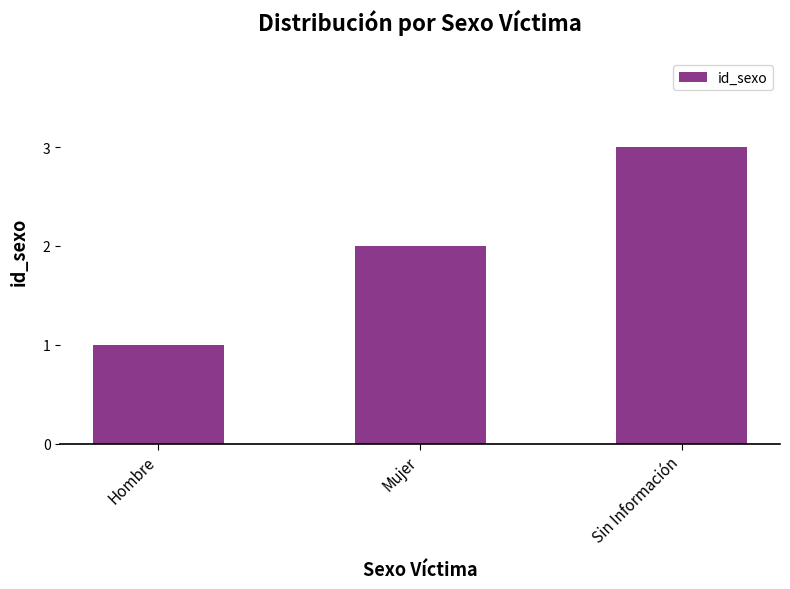

What is the change in value from Hombre to Mujer?

+1